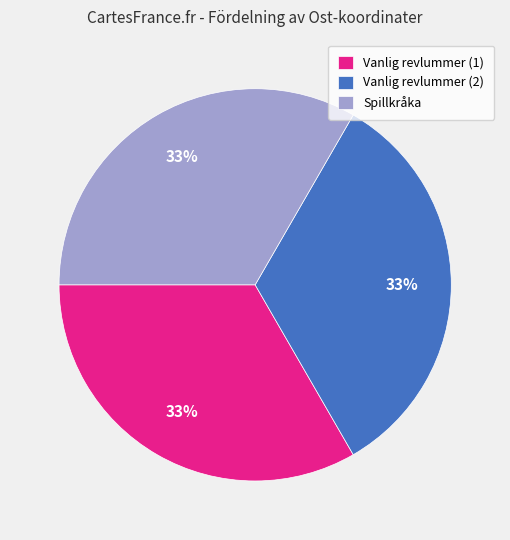

To the nearest percent, what portion does Vanlig revlummer (2) represent?

33%